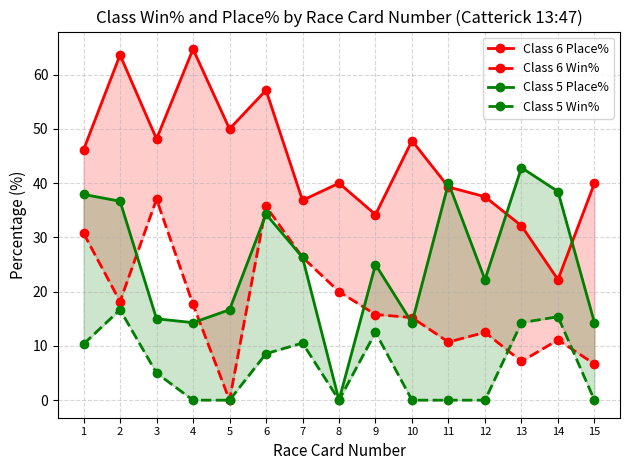

How many lines are shown in the chart?

4